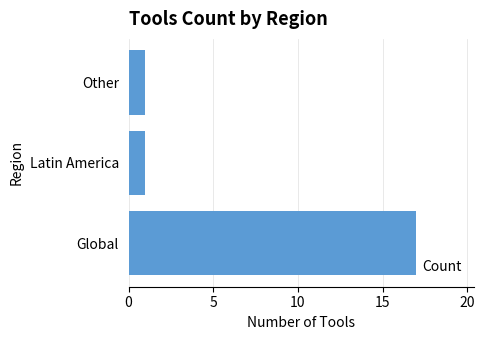

Are the bars horizontal?

Yes